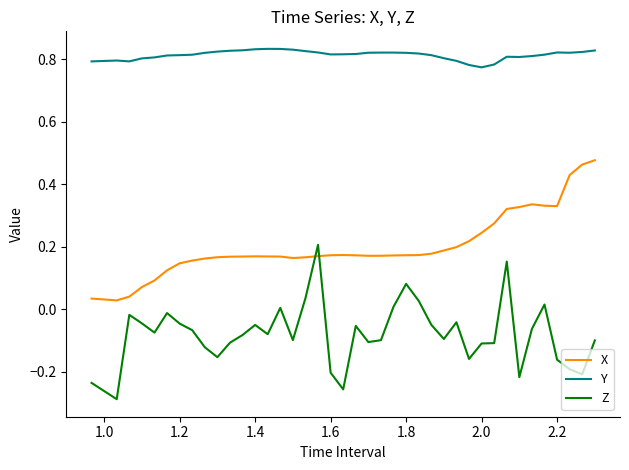

True or false: Y and Z intersect in this chart.

False